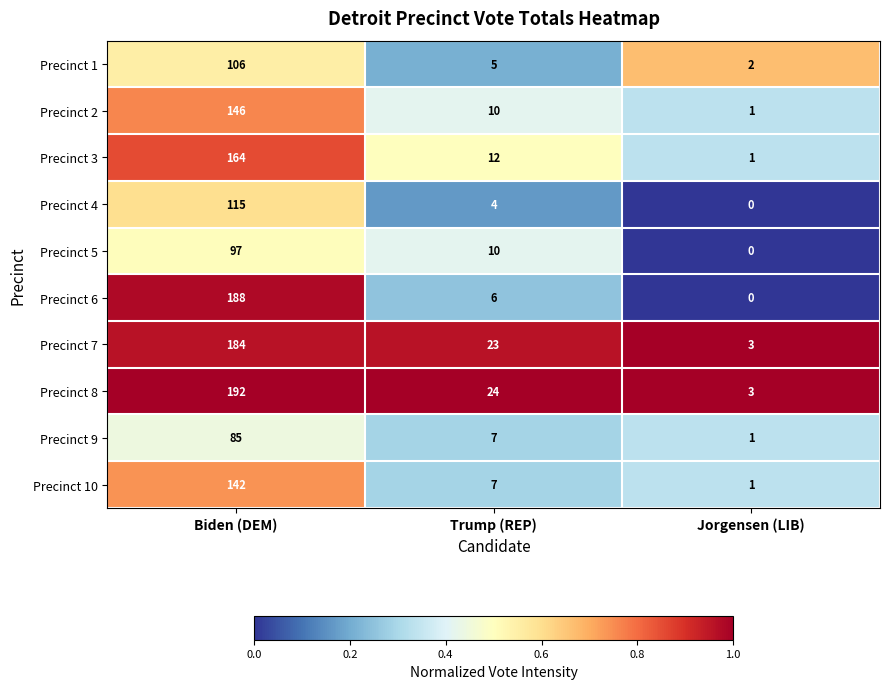

What is the difference between the Precinct 1 values at Trump (REP) and Jorgensen (LIB)?

3